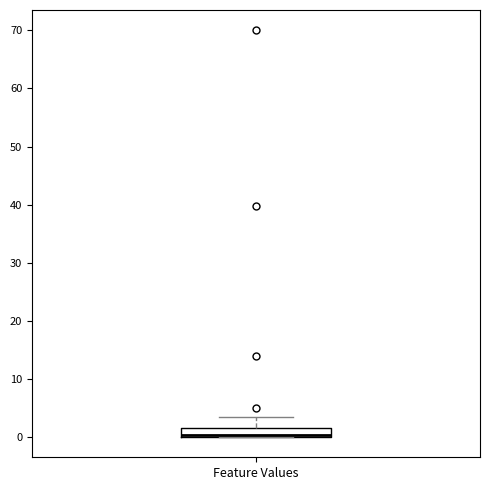

Where does the upper whisker of the box for Feature Values end on the y-axis? The values are not printed on the chart, so give them approximately, as read against the axis.

3